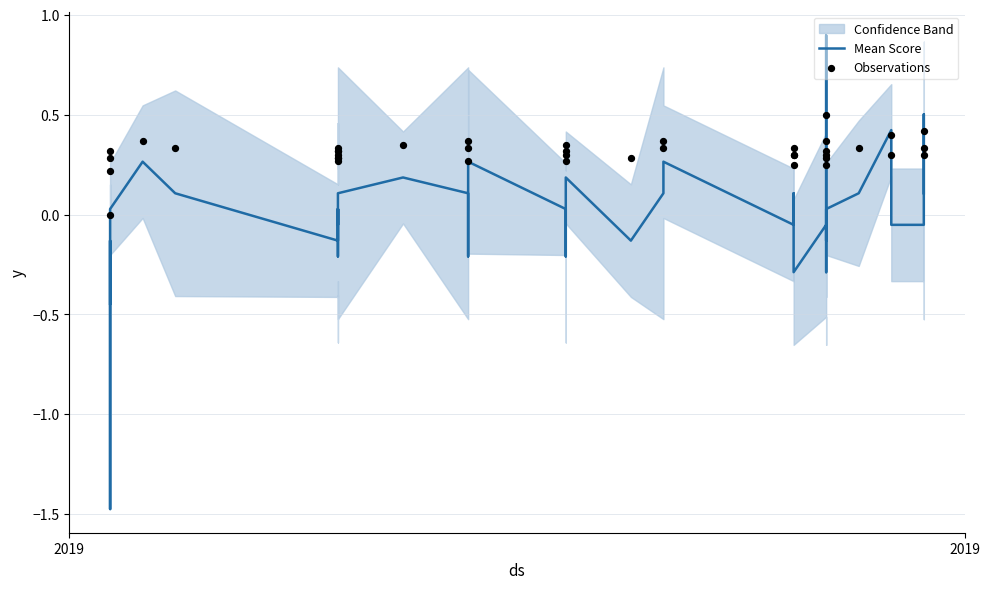

At how many categories does at least one series exceed 0?

40